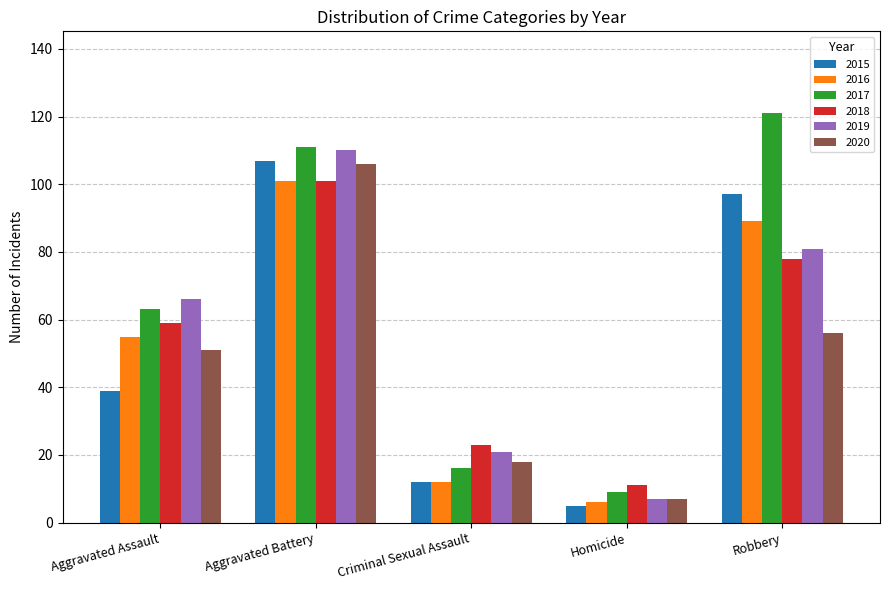

What is the approximate value of 2018 at Criminal Sexual Assault, to the nearest 5?

25